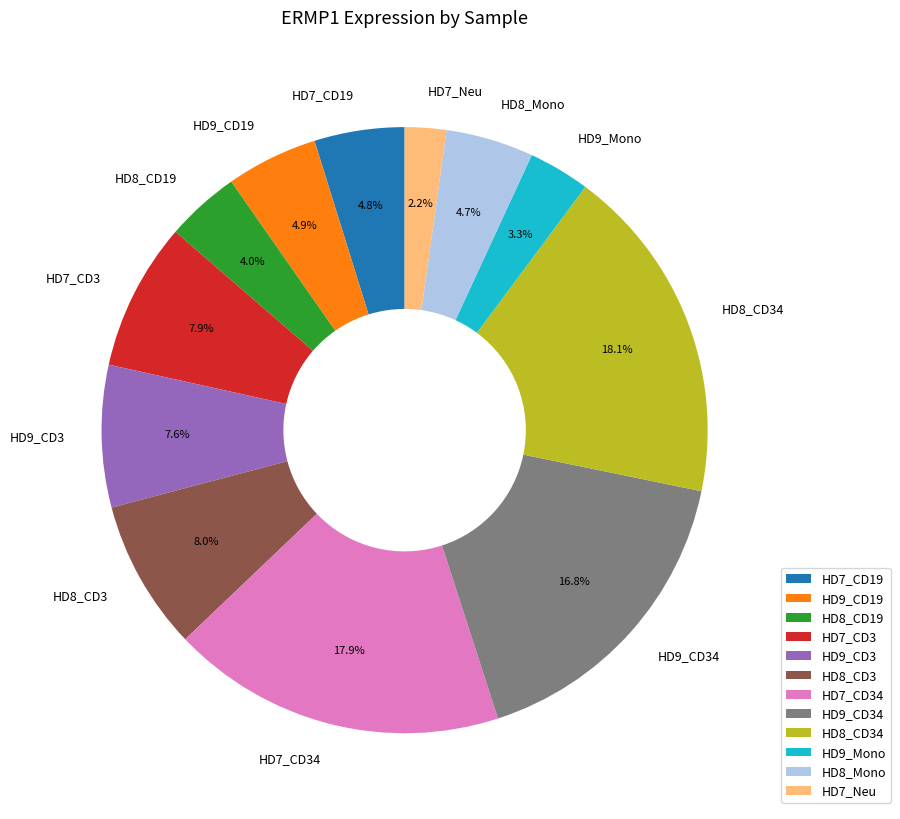

Is HD7_CD3 the majority of the pie?

No